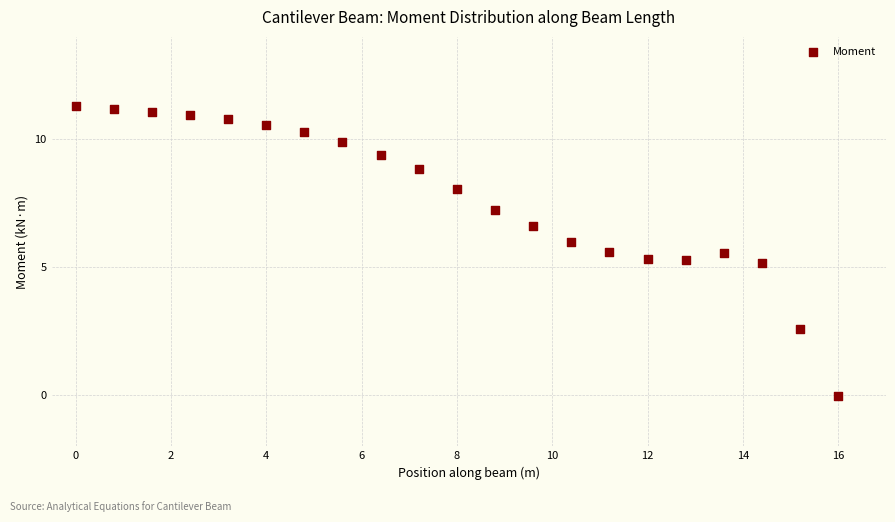

What is the range of Y values (max minus min)?

11.3